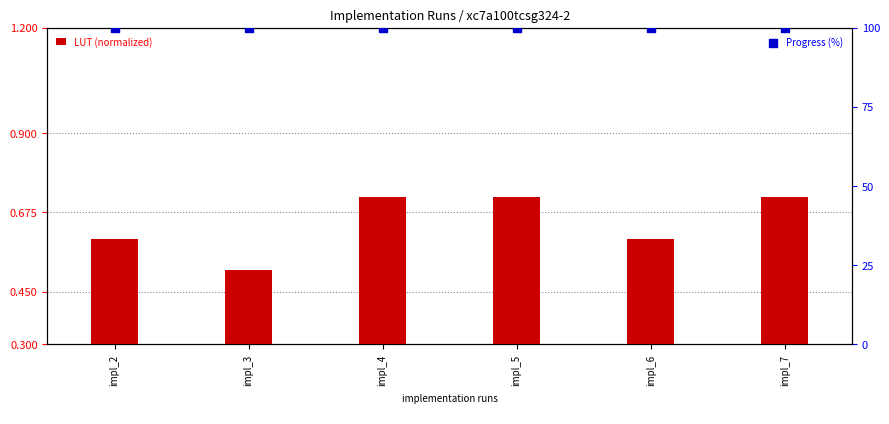

At which category is the sum across all series the highest?

impl_4